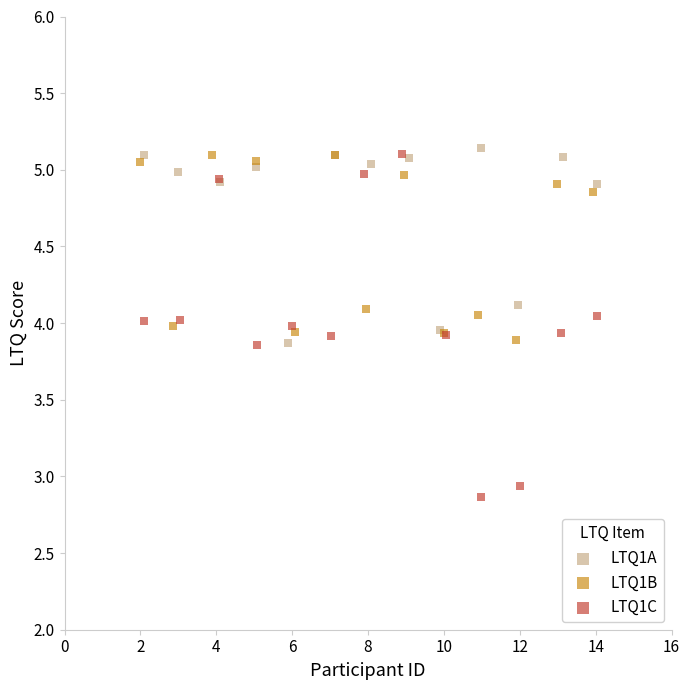

What are all the series names shown in the legend?

LTQ1A, LTQ1B, LTQ1C